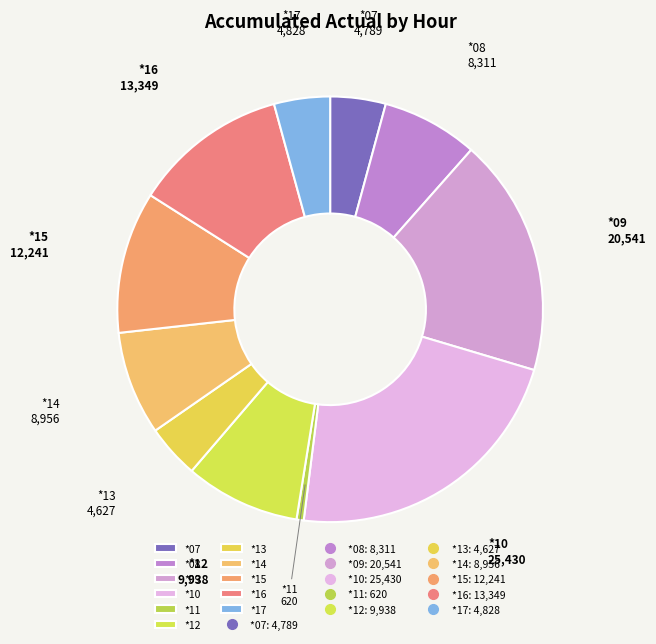

Is there any slice that represents more than half of the pie?

No